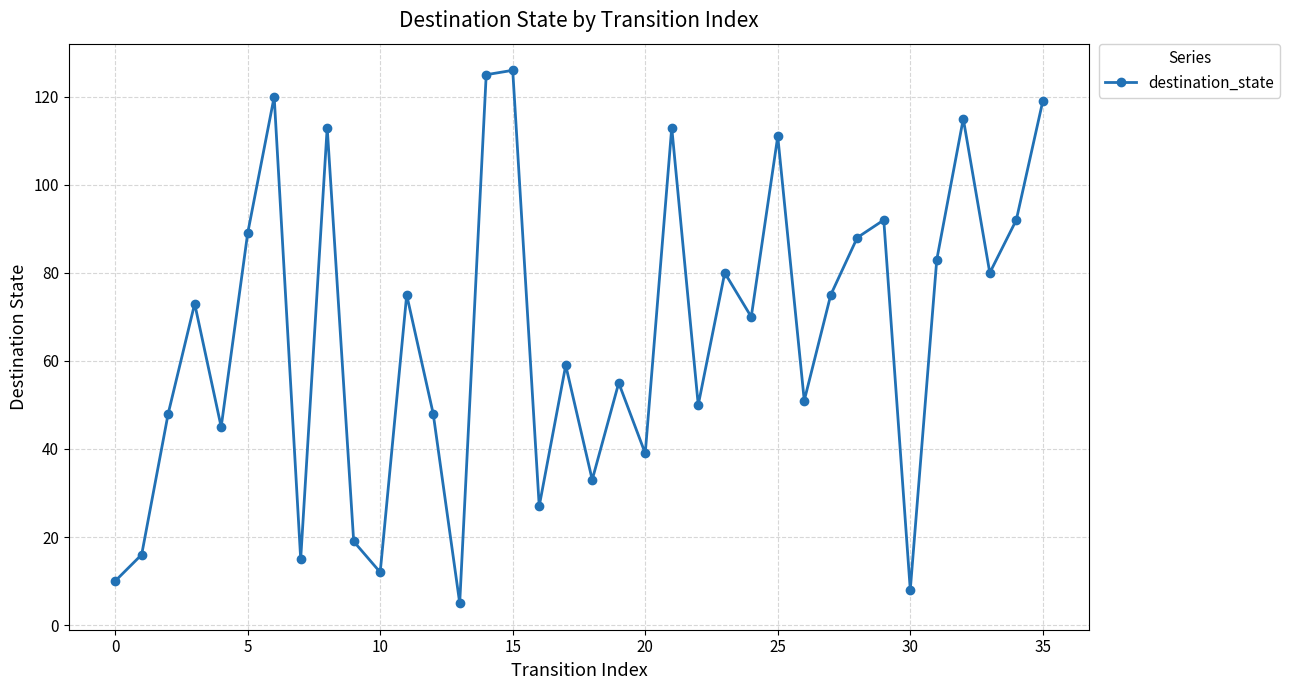

What is the maximum value shown in the chart?

126